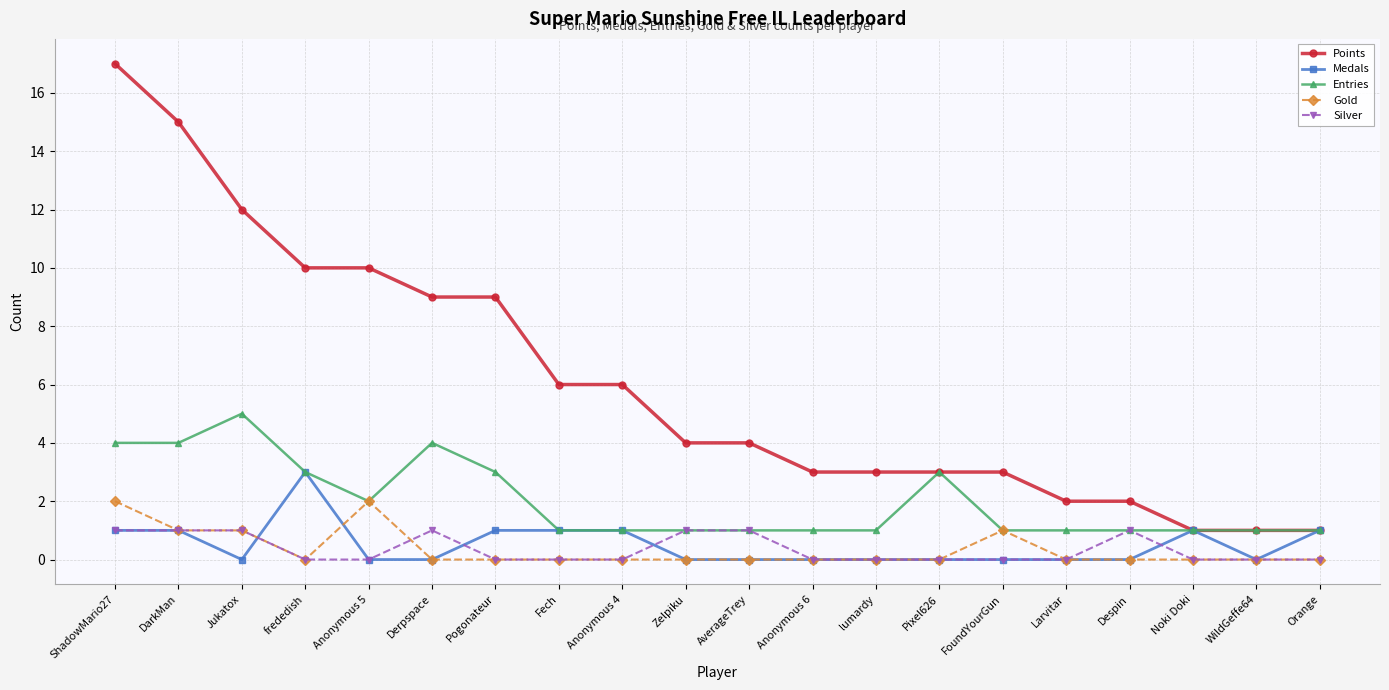

True or false: Silver and Points intersect in this chart.

False